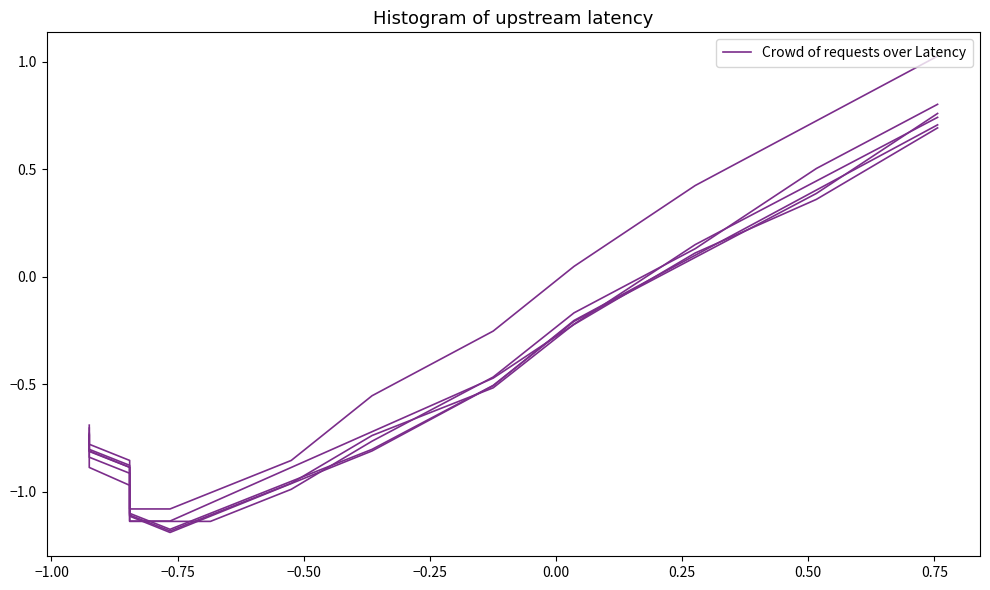

What is the average value?

-0.6